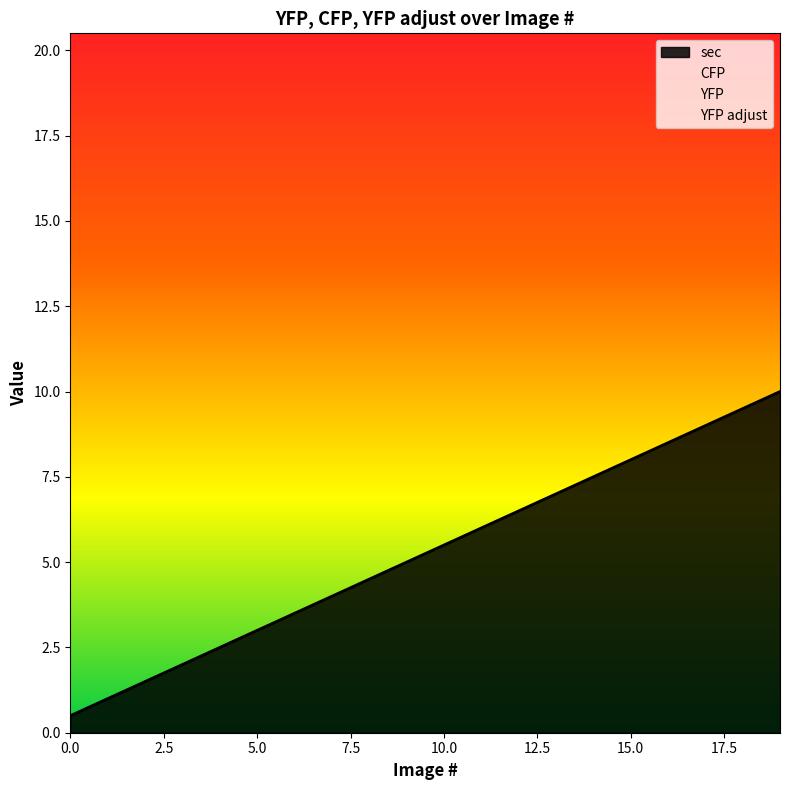

The YFP adjust series shows 0.0 at 18. True or false?

True